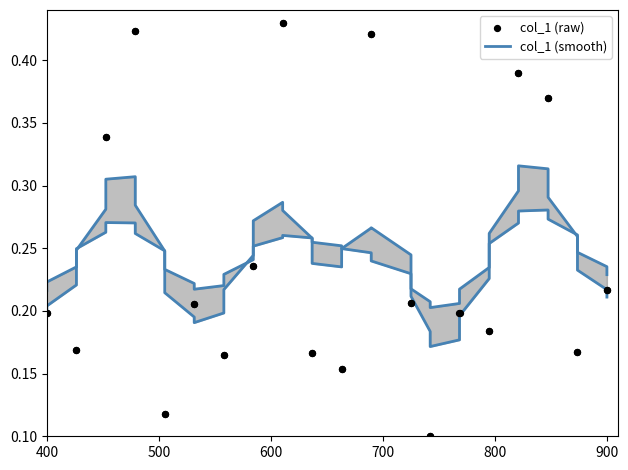

What are all the series names shown in the legend?

col_1 (smooth), col_1 (raw)